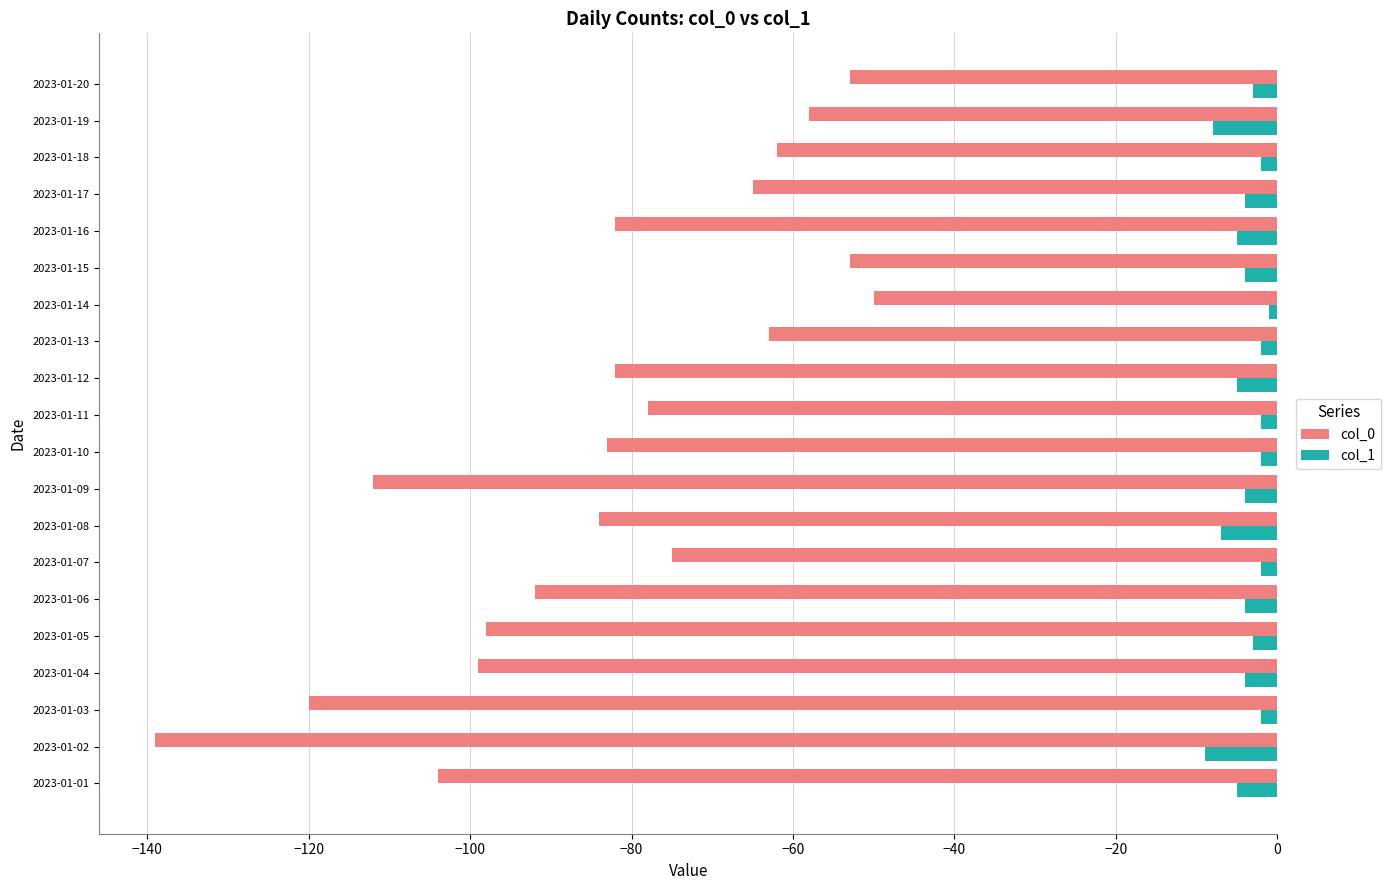

Which series has the largest total across all categories?

col_1